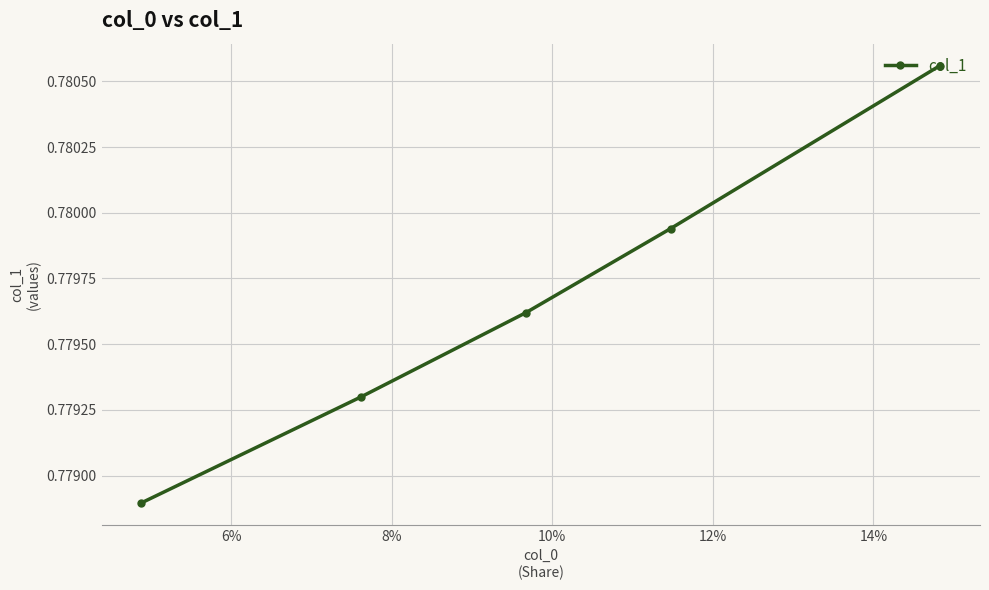

How many lines are shown in the chart?

1